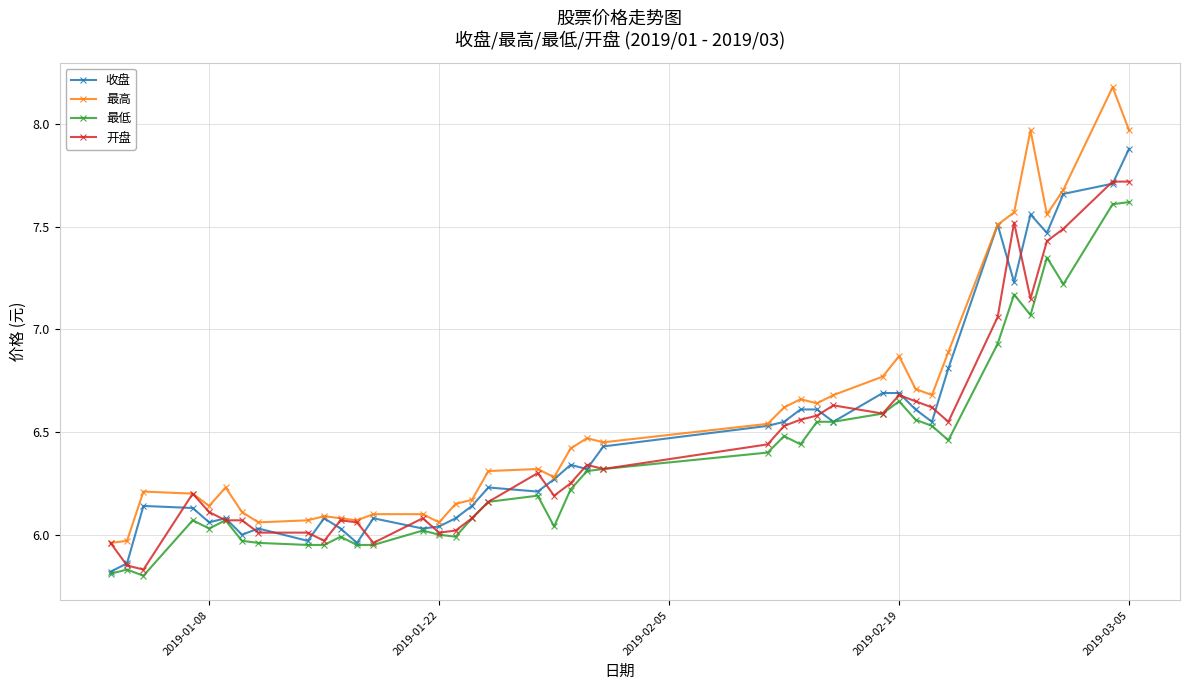

True or false: 最高 and 最低 cross at least once.

False